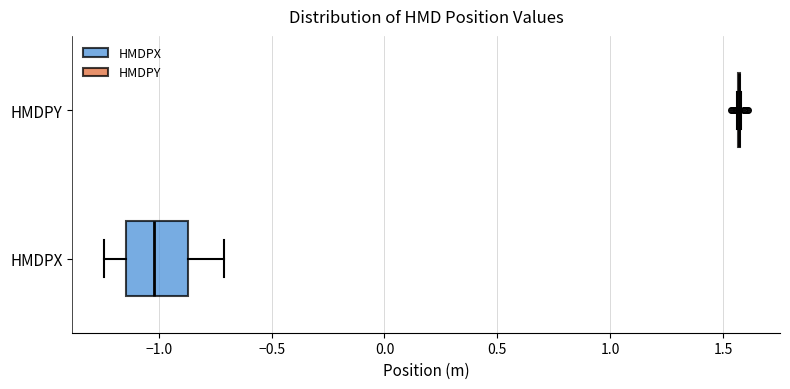

Where does the right whisker of the box for HMDPX end on the x-axis? The values are not printed on the chart, so give them approximately, as read against the axis.

-0.70